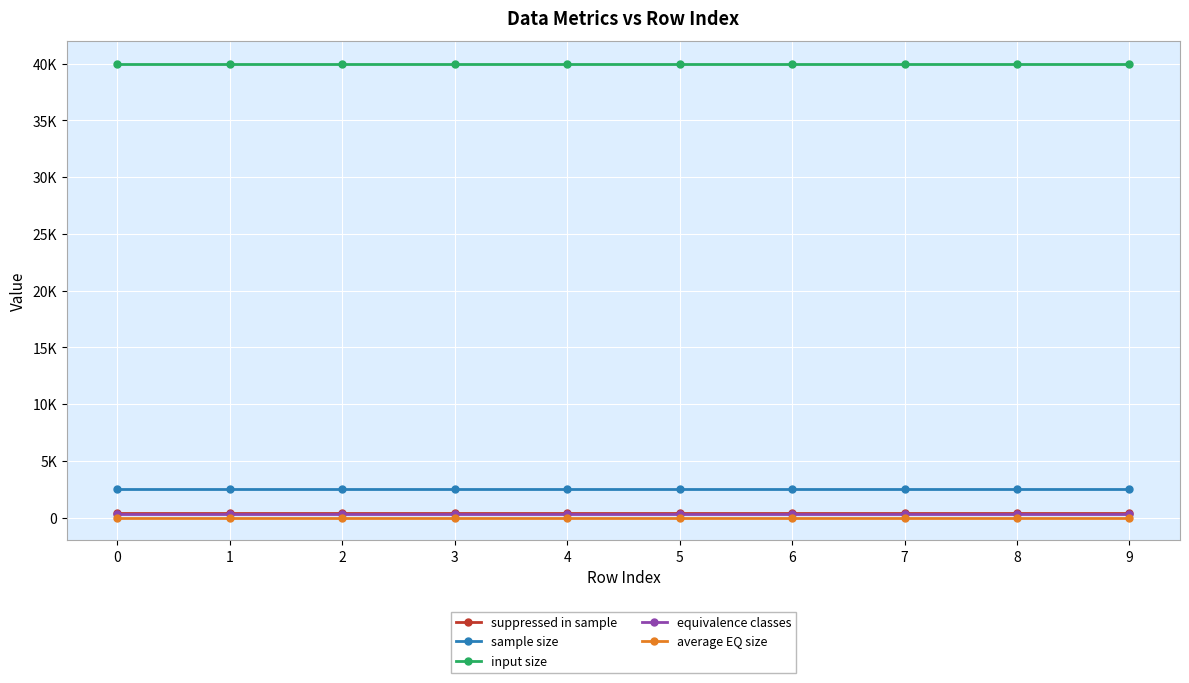

Does the chart have visible grid lines?

Yes